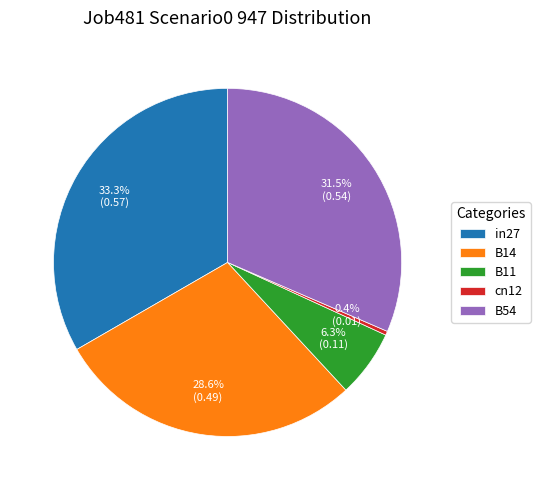

To the nearest percent, what is the difference between the largest and smallest slice percentages?

33%